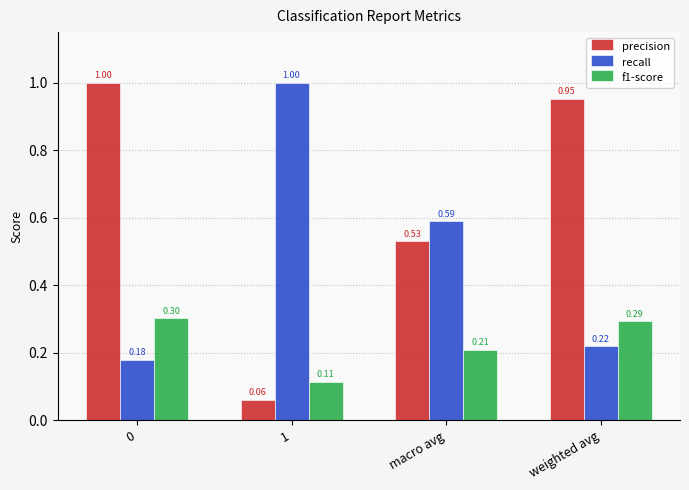

What is the total value across all series at macro avg?

1.3